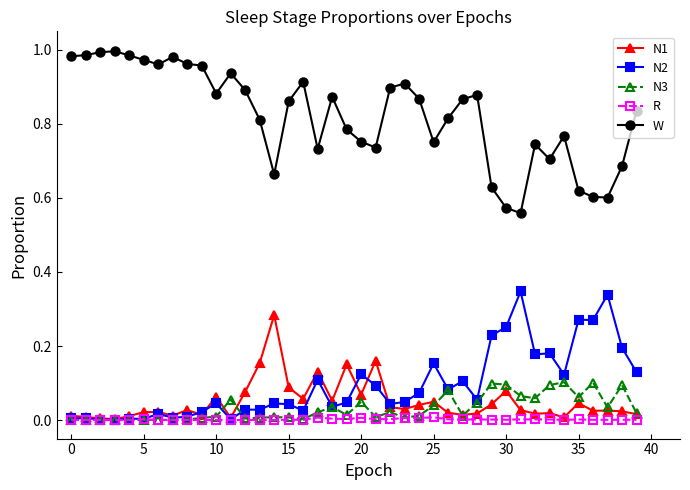

Rank the series by their maximum value, from highest to lowest.

W, N2, N1, N3, R